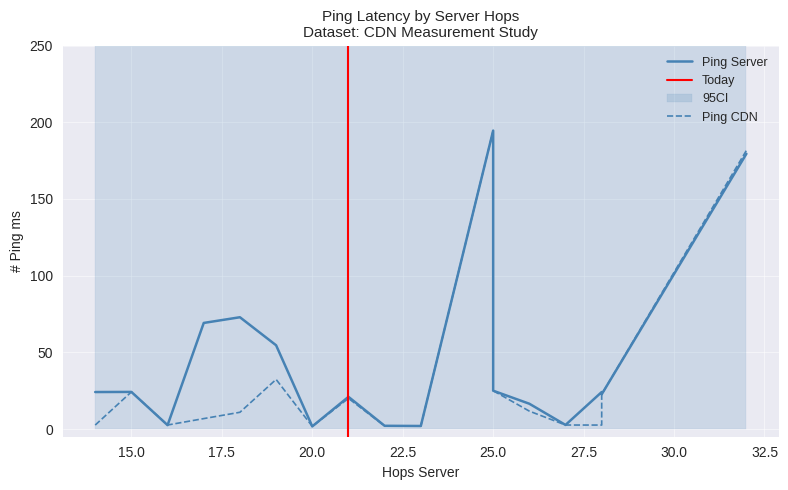

Rank the series by their average value, from lowest to highest.

Ping CDN, Ping Server